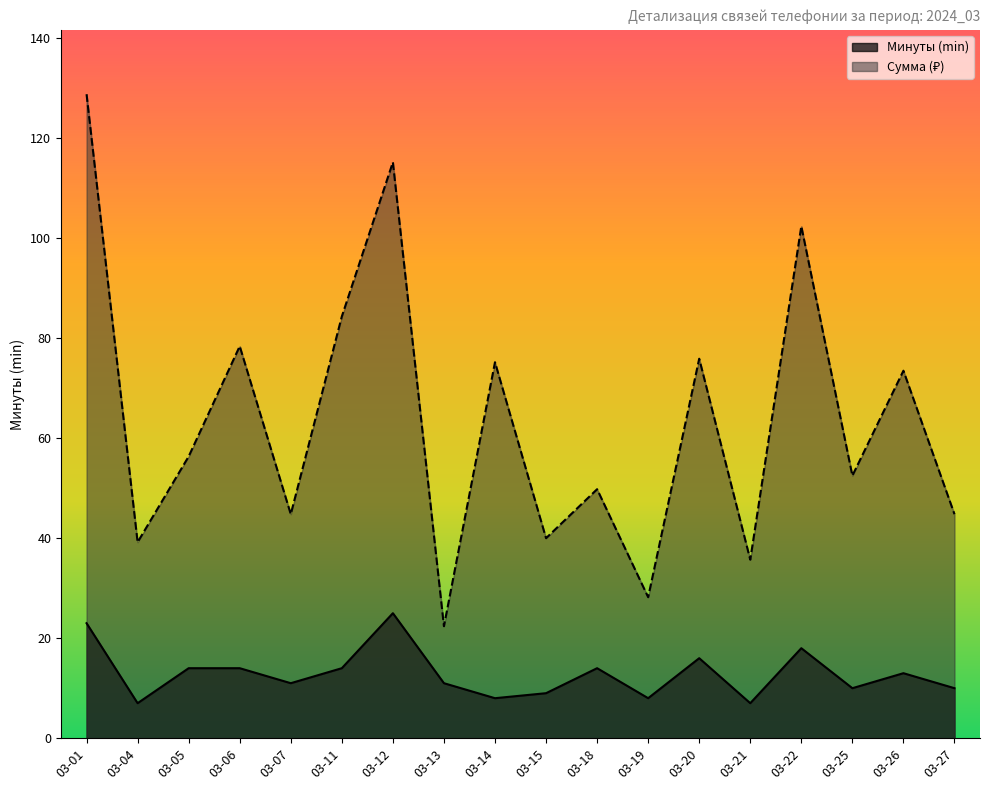

What is the sum of all daily_cost values?

1147.5